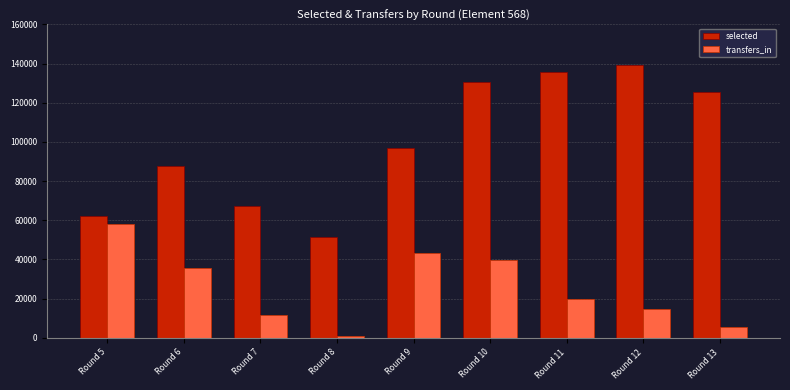

At which label is selected closest to 95471?

Round 9